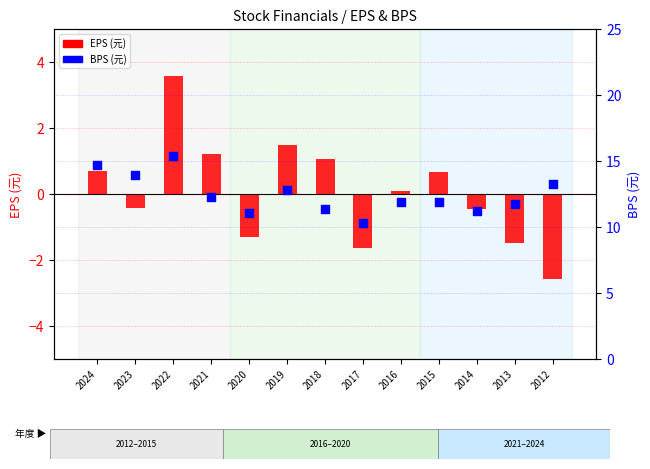

Which series has the largest Y range (max minus min)?

EPS (元)